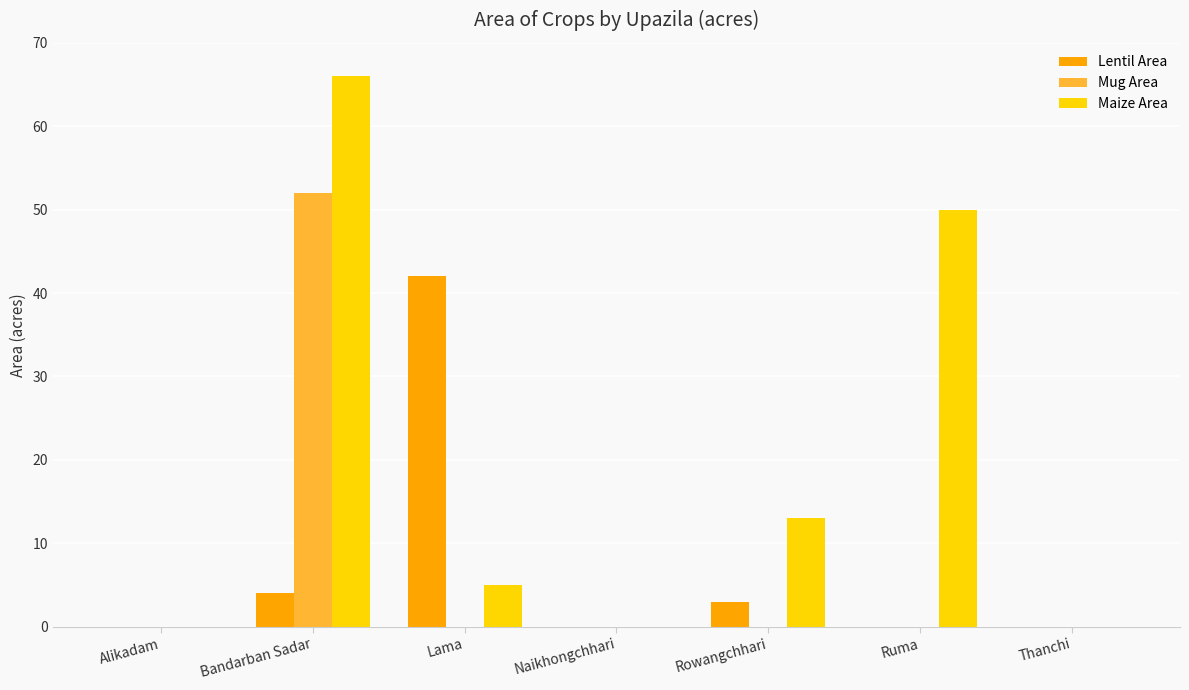

How many categories are shown in the chart?

7